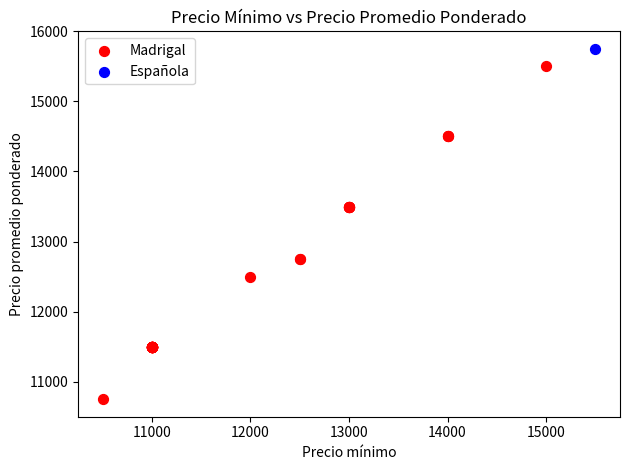

What are all the series names shown in the legend?

Madrigal, Española